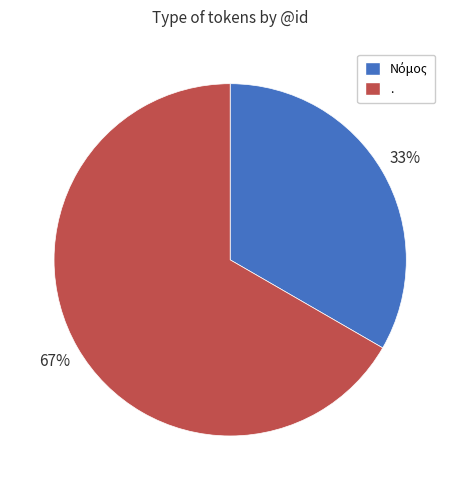

Does . account for over 50% of the chart?

Yes